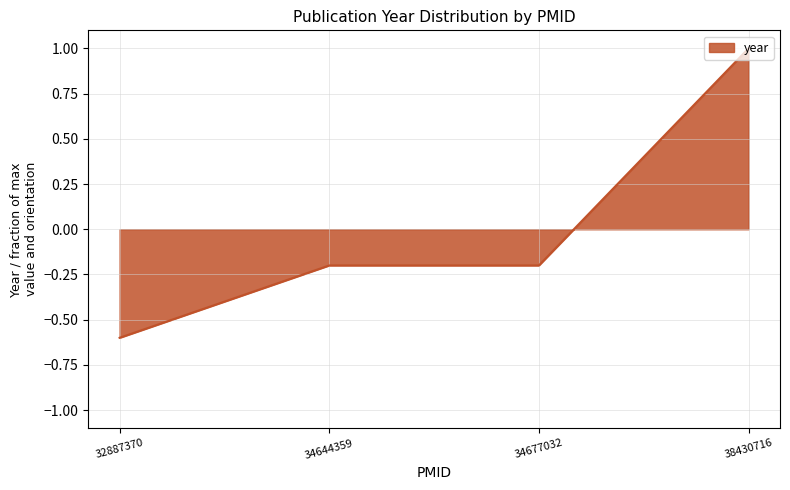

What is the change in value from 32887370 to 34677032?

+0.4